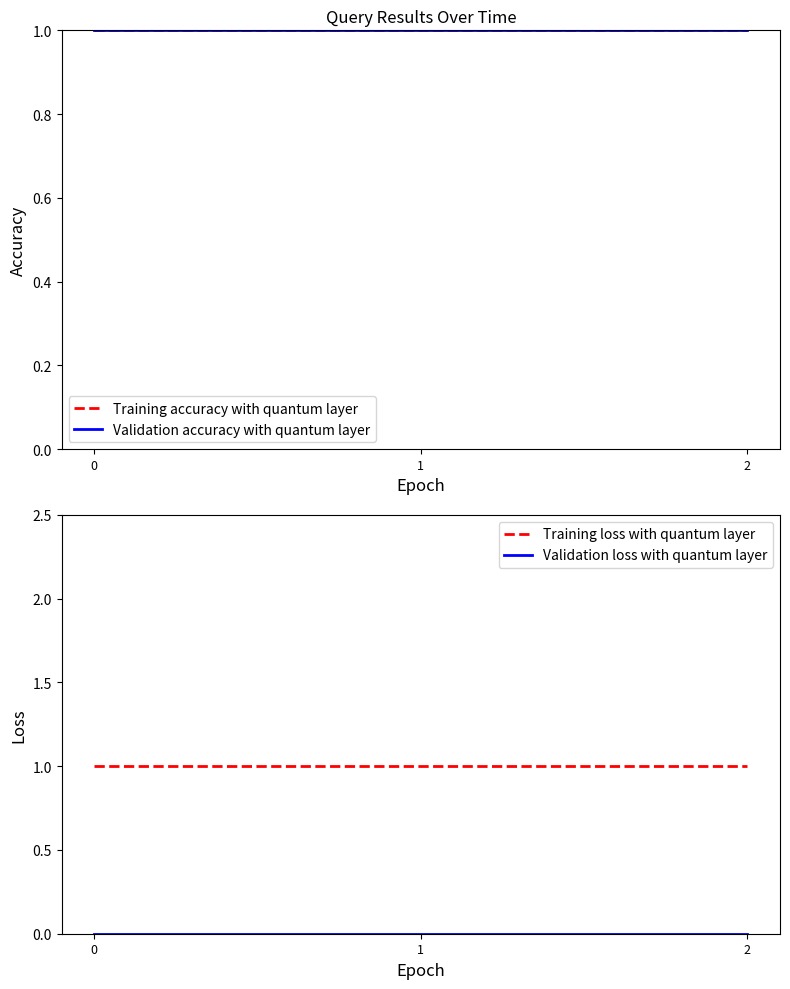

What is the lowest value of the Training accuracy with quantum layer series?

1